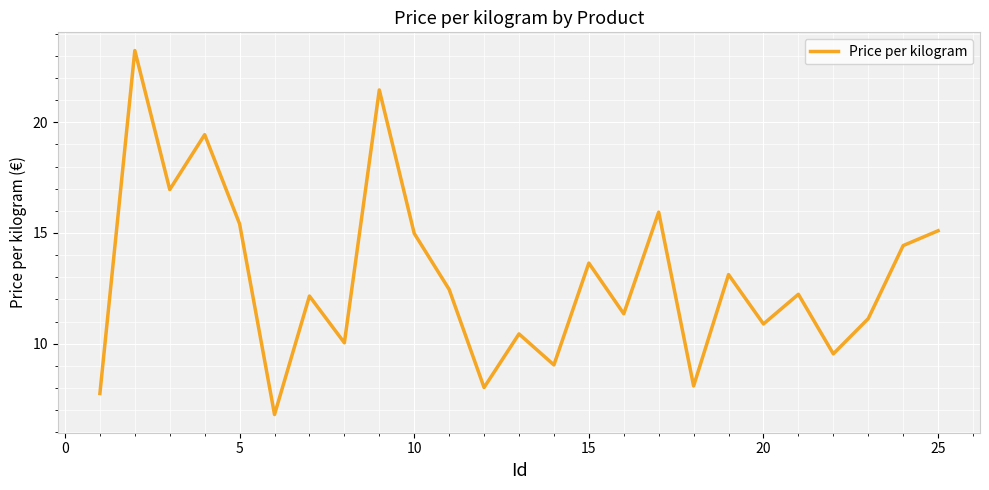

What is the smallest value displayed?

6.8